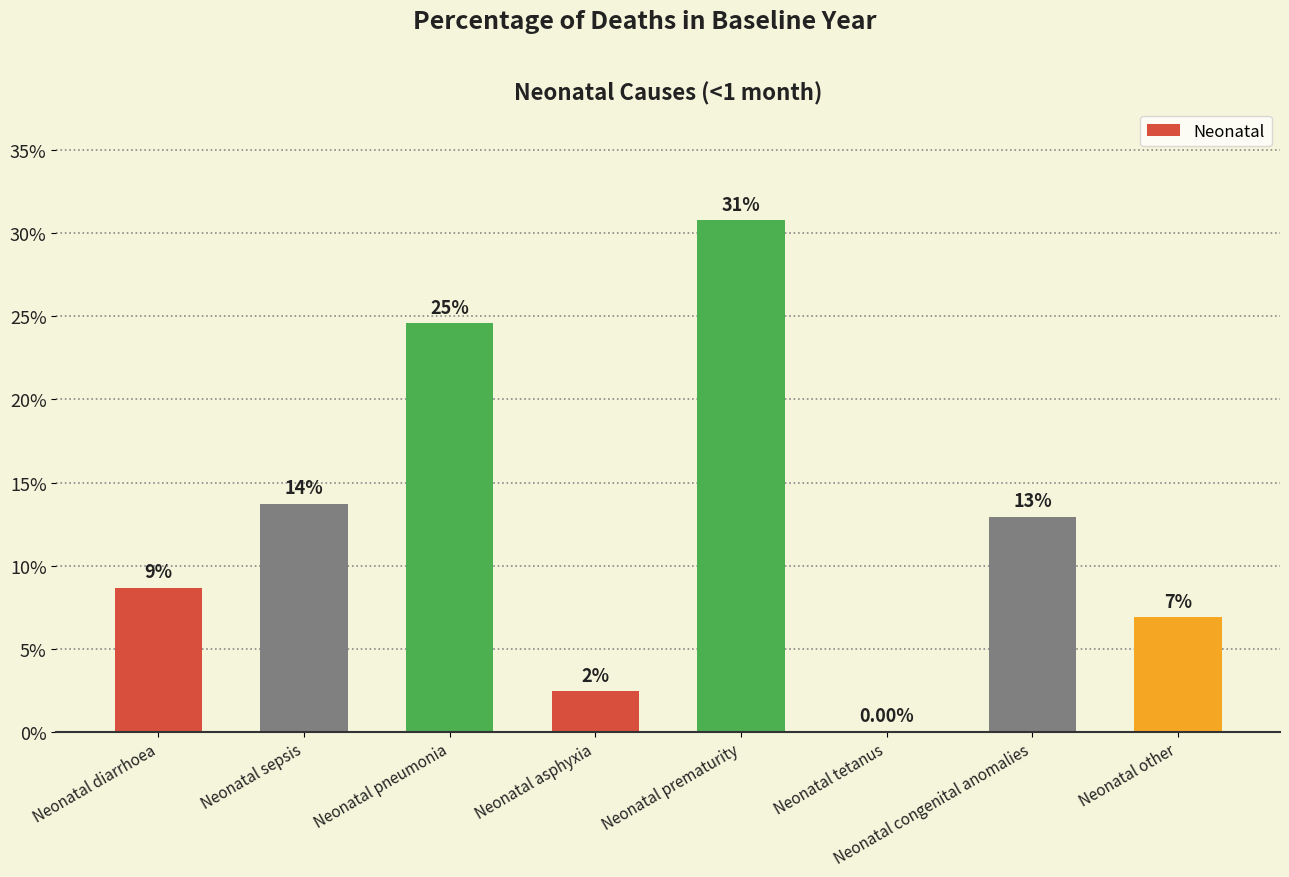

Reading left to right, extract all data points from this chart.

Neonatal diarrhoea=0.1	Neonatal sepsis=0.1	Neonatal pneumonia=0.2	Neonatal asphyxia=0.0	Neonatal prematurity=0.3	Neonatal tetanus=0.0	Neonatal congenital anomalies=0.1	Neonatal other=0.1